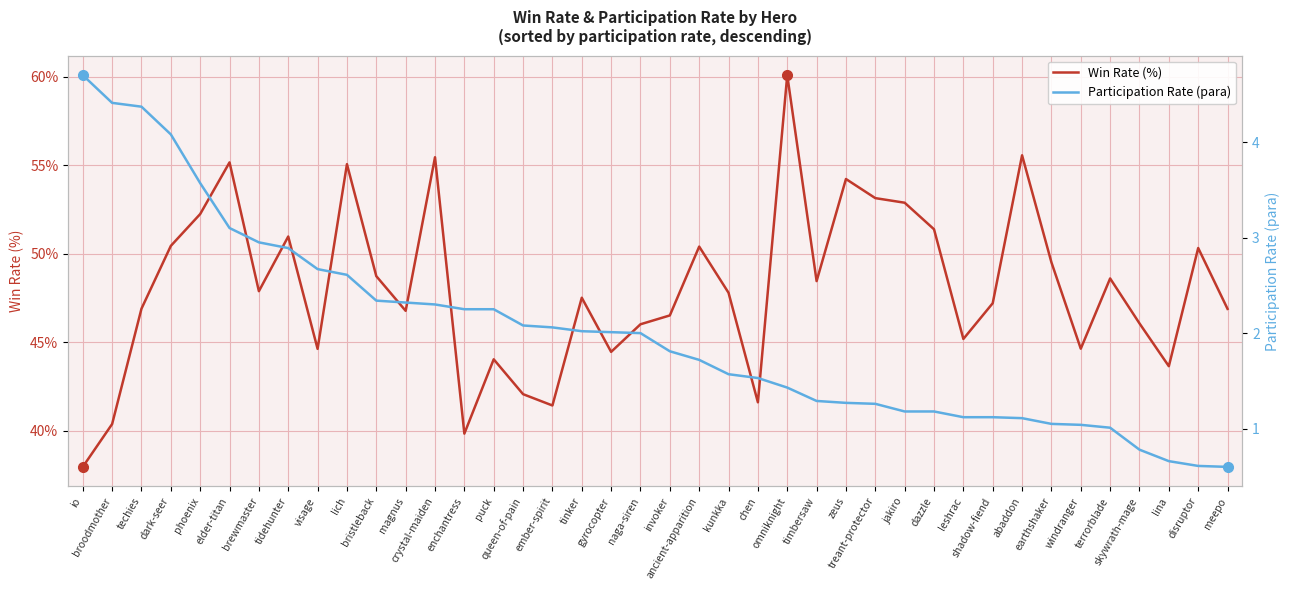

How many data points in Win Rate (%) are less than 47?

18